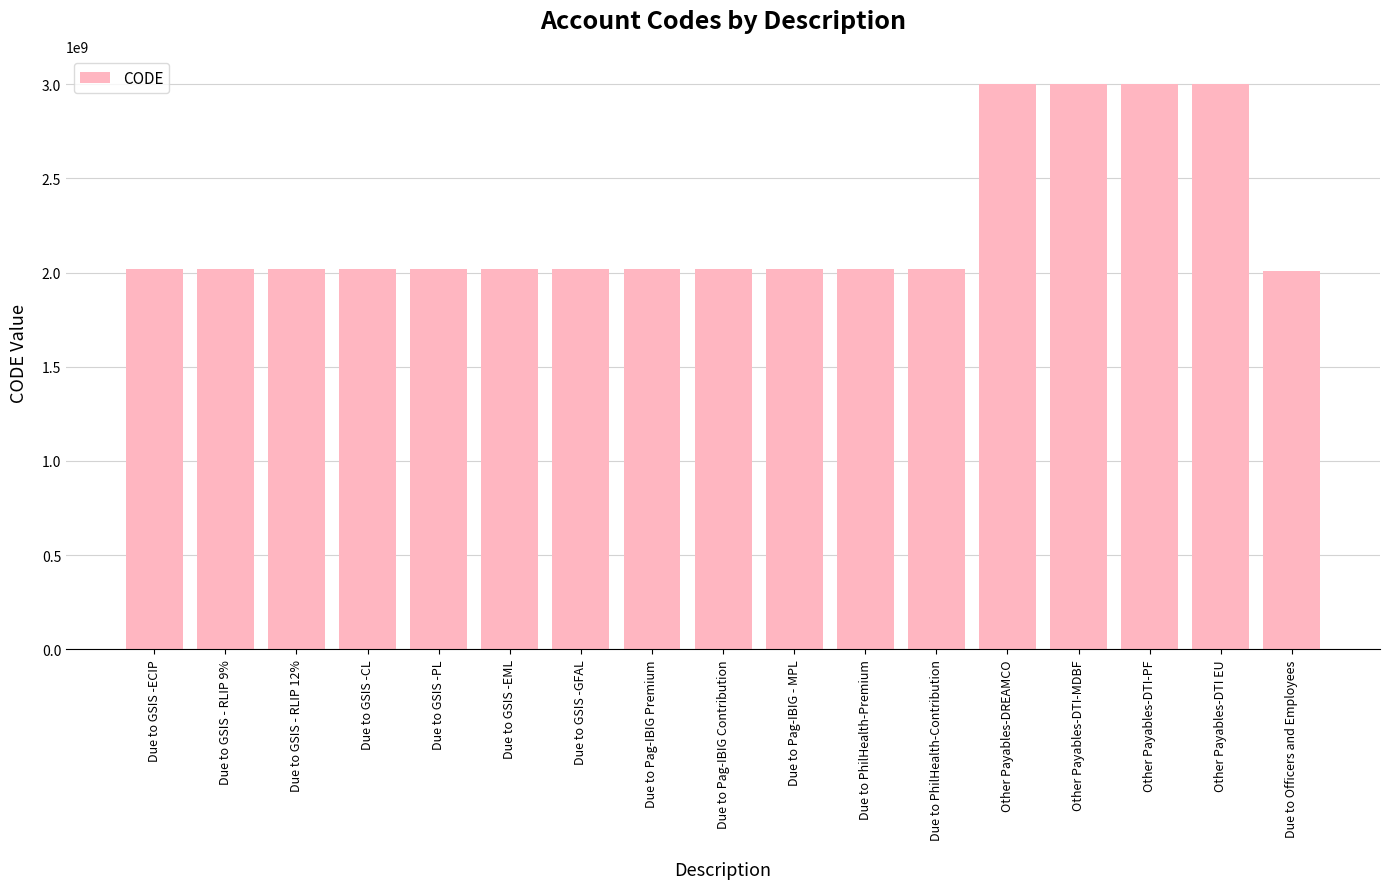

What is the greatest value displayed?

2999999000